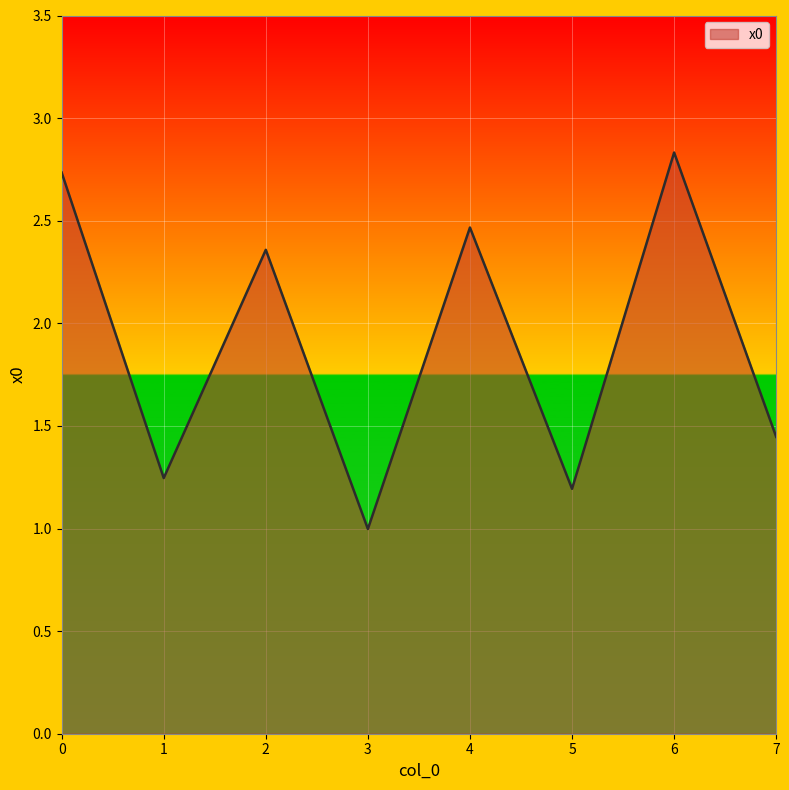

At which category does the data reach its first local peak?

2